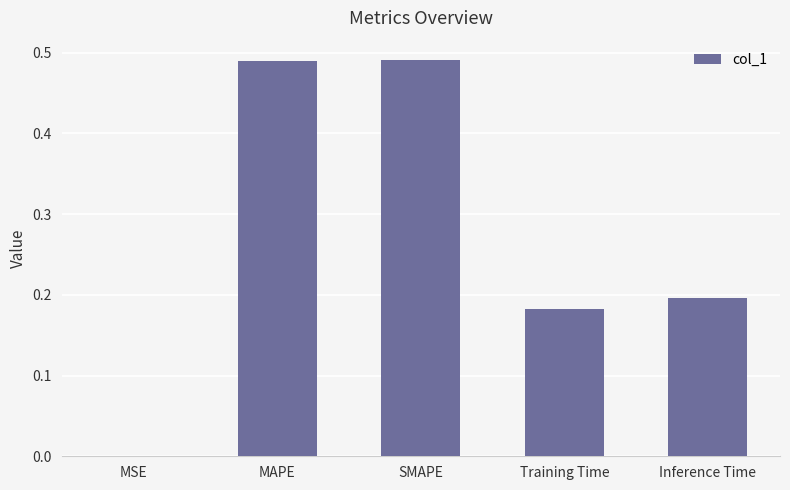

What is the change in value from MSE to SMAPE?

+0.5